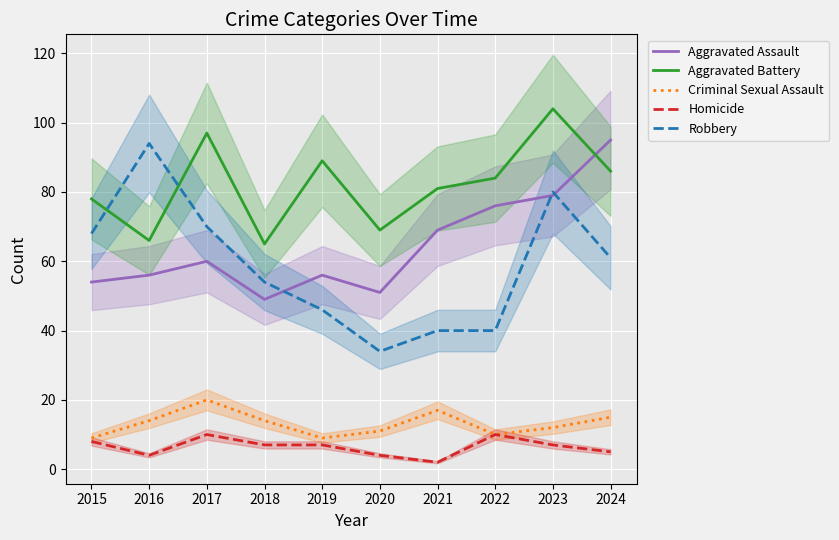

At how many categories does at least one series exceed 11?

10